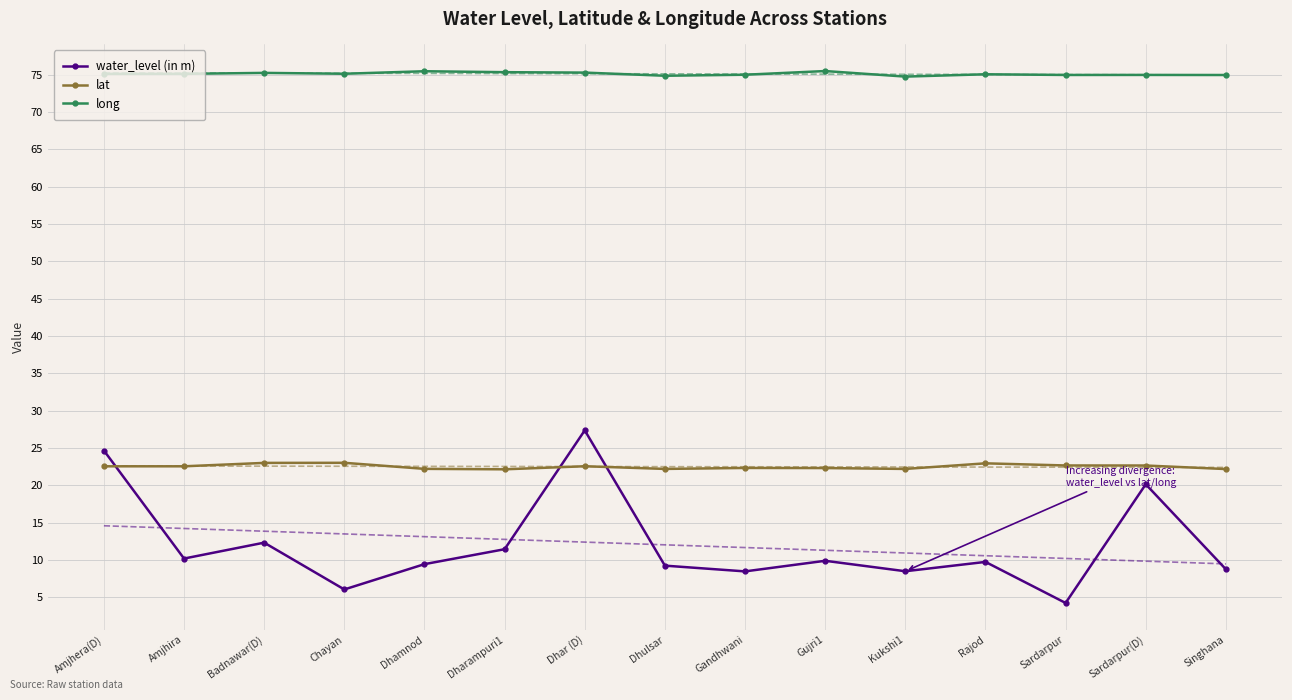

List the labels in order of water_level (in m) value, smallest first.

Sardarpur, Chayan, Gandhwani, Kukshi1, Singhana, Dhulsar, Dhamnod, Rajod, Gujri1, Amjhira, Dharampuri1, Badnawar(D), Sardarpur(D), Amjhera(D), Dhar (D)